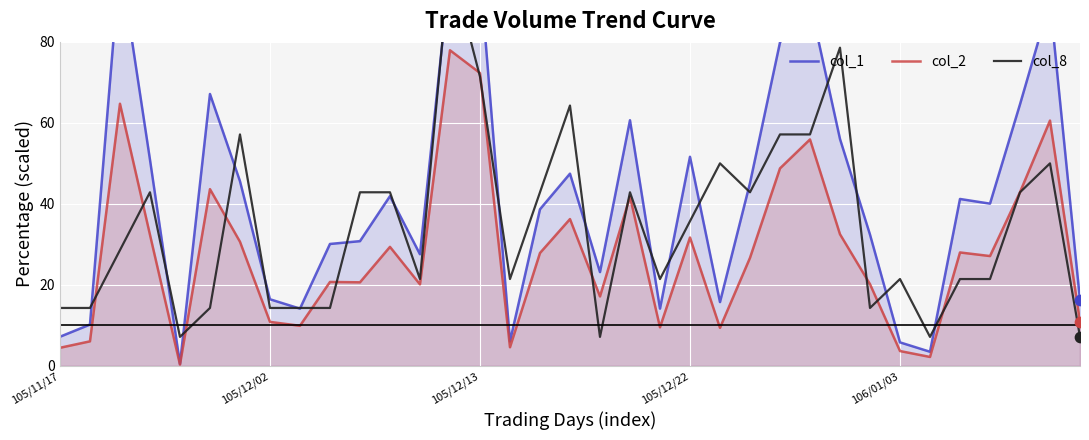

Is the value of col_2 at 14 greater than the value of col_1 at 27?

Yes